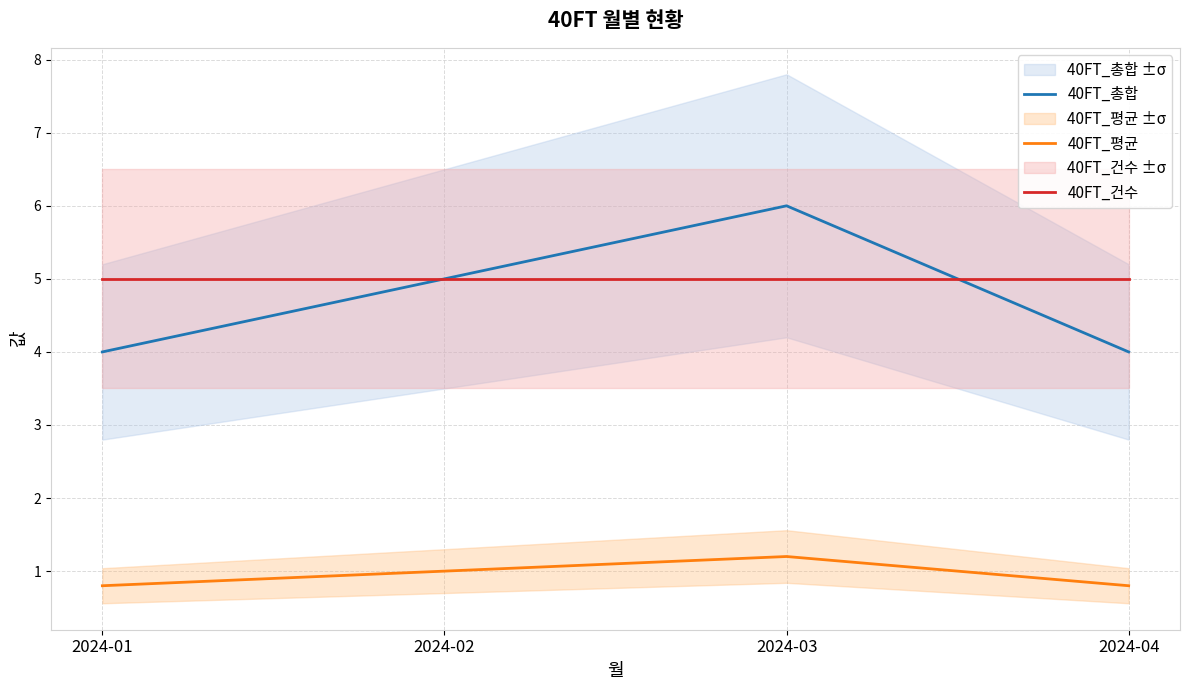

How many data points does each series have?

4